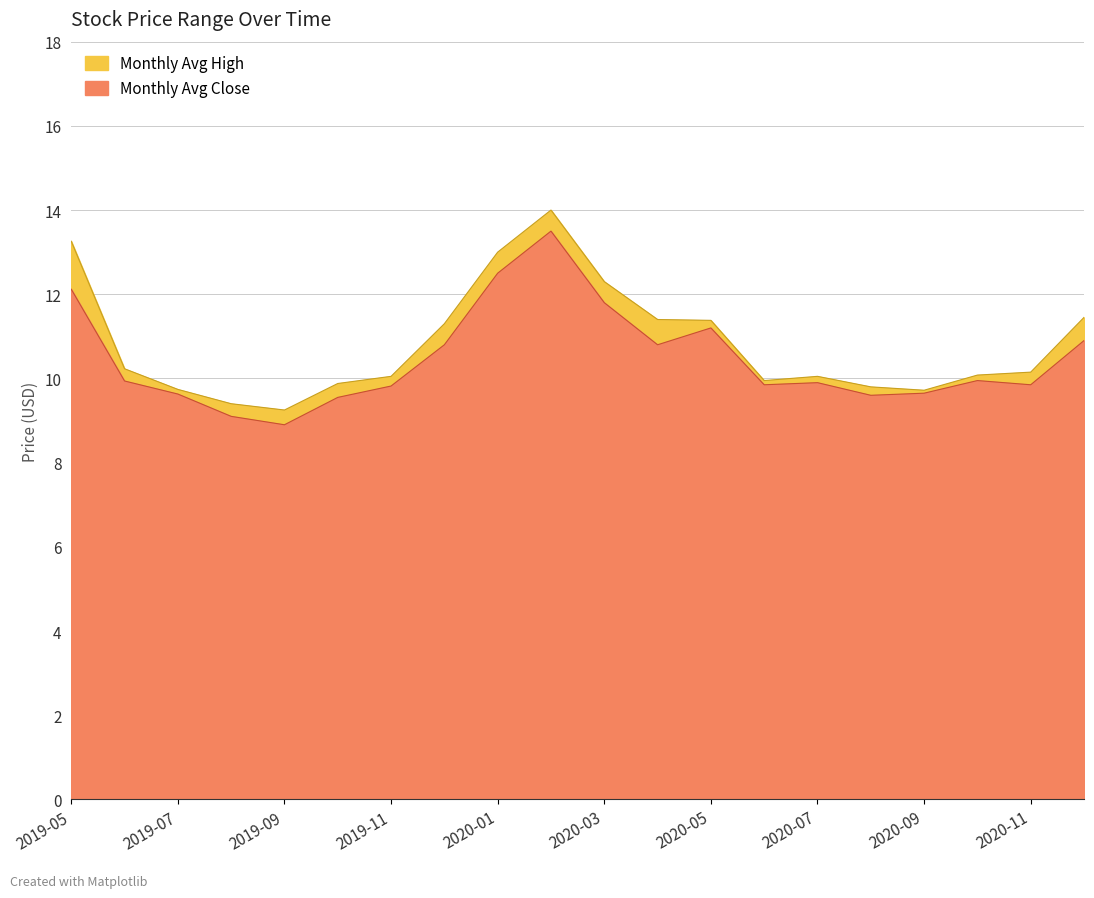

Which series has the largest range (max minus min)?

high